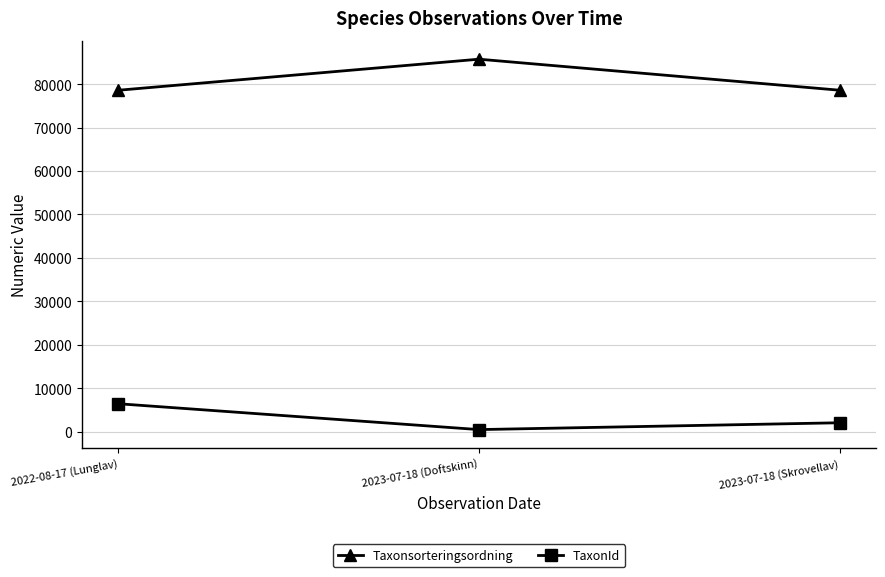

Rank the series at 2023-07-18 (Doftskinn) from highest to lowest value.

Taxonsorteringsordning, TaxonId